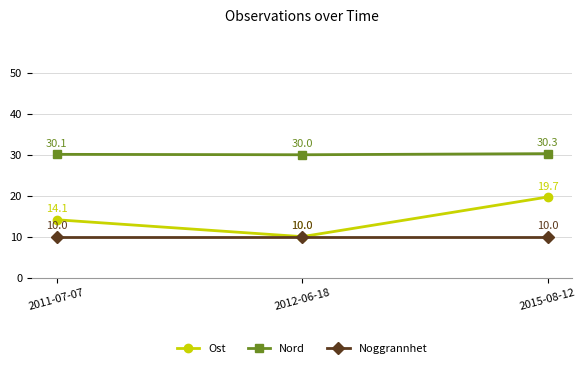

Which category has the lowest value in the Ost series?

2012-06-18